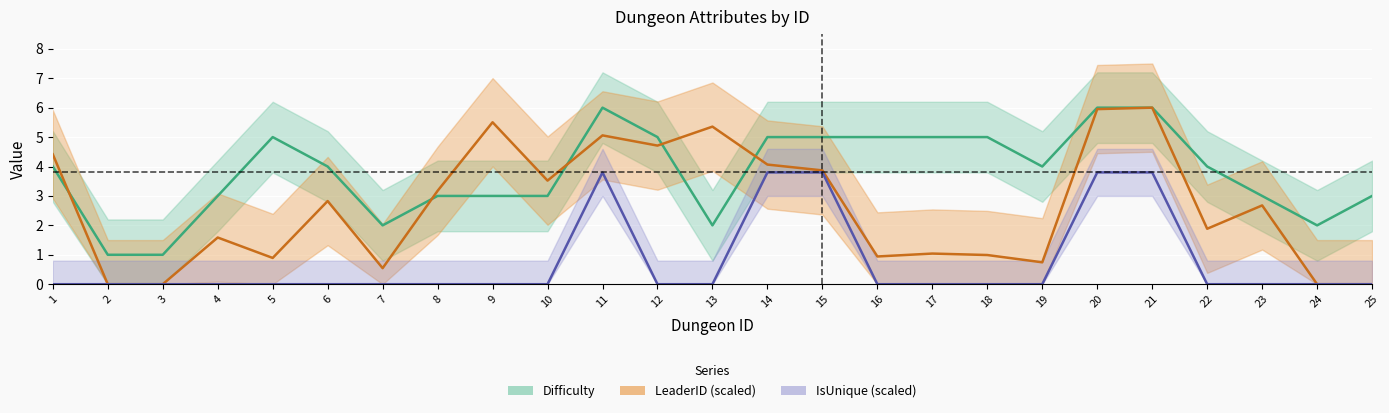

At 14, list the series in order from smallest to largest.

IsUnique, LeaderID, Difficulty